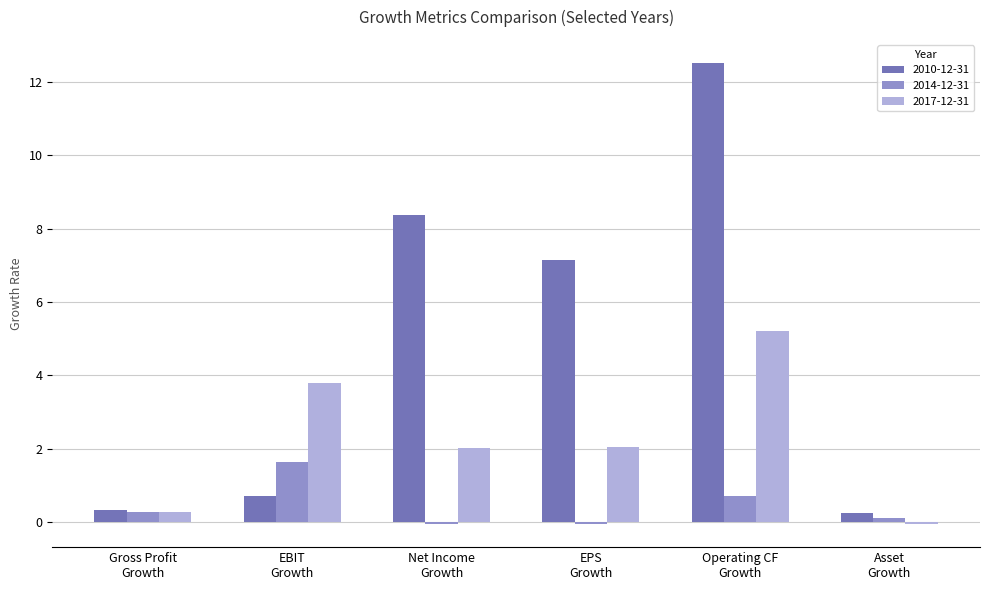

What is the difference between the maximum and minimum values in the 2017-12-31 series?

5.3